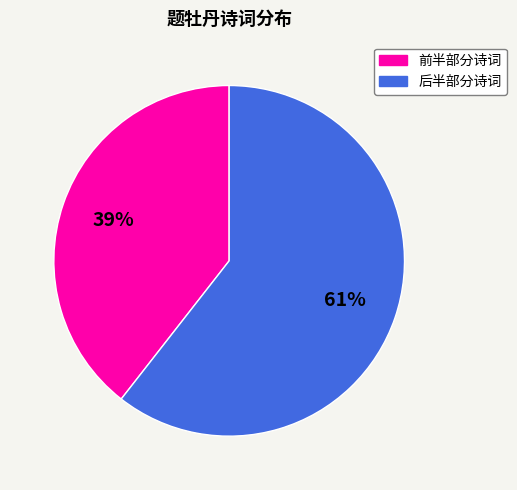

Does any single category account for the majority?

Yes